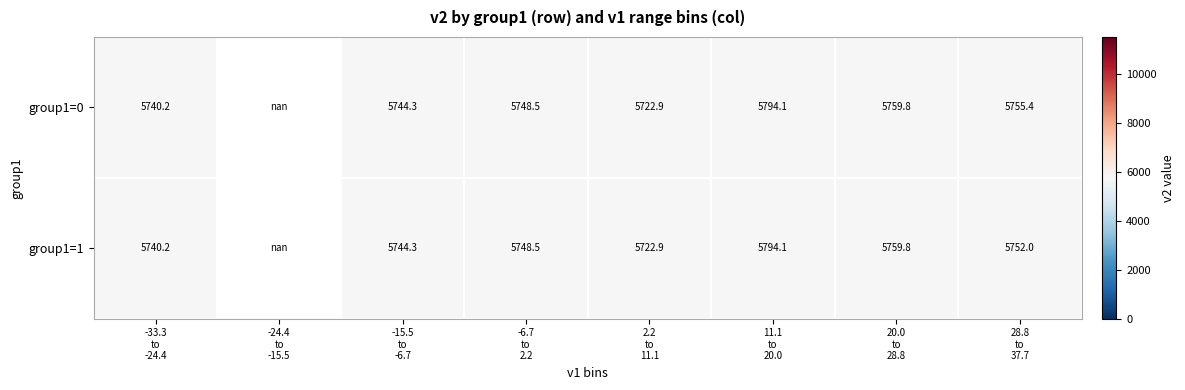

How many data points in group1=1 are less than 5748?

3